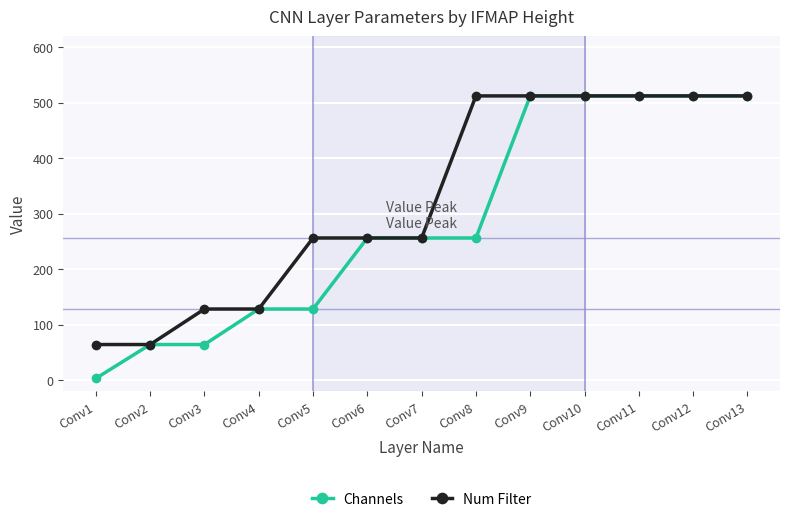

Reading left to right, extract all data points from this chart.

Channels: Conv1=3	Conv2=64	Conv3=64	Conv4=128	Conv5=128	Conv6=256	Conv7=256	Conv8=256	Conv9=512	Conv10=512	Conv11=512	Conv12=512	Conv13=512
Num Filter: Conv1=64	Conv2=64	Conv3=128	Conv4=128	Conv5=256	Conv6=256	Conv7=256	Conv8=512	Conv9=512	Conv10=512	Conv11=512	Conv12=512	Conv13=512